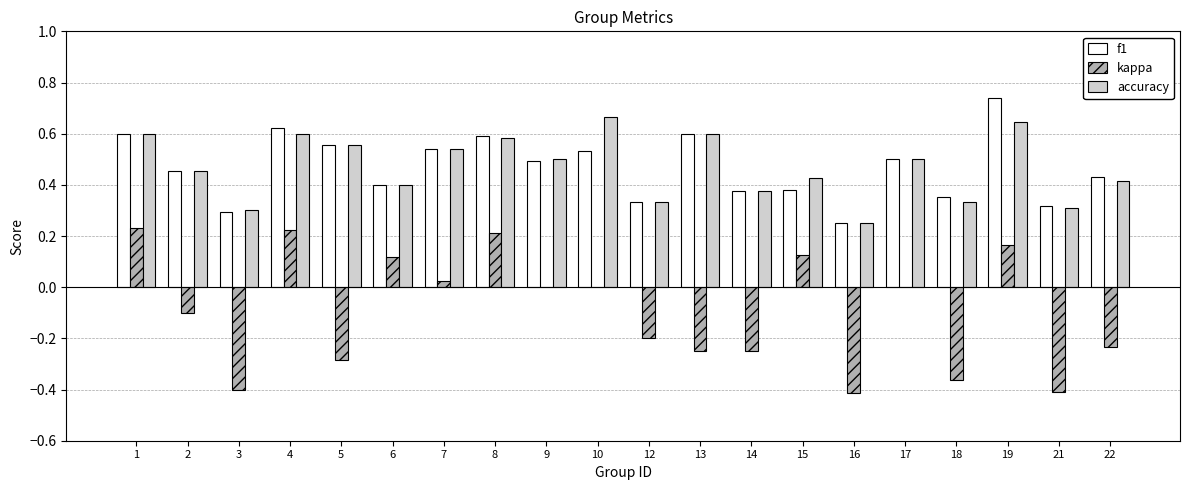

What is the total value across all series at 1?

1.4